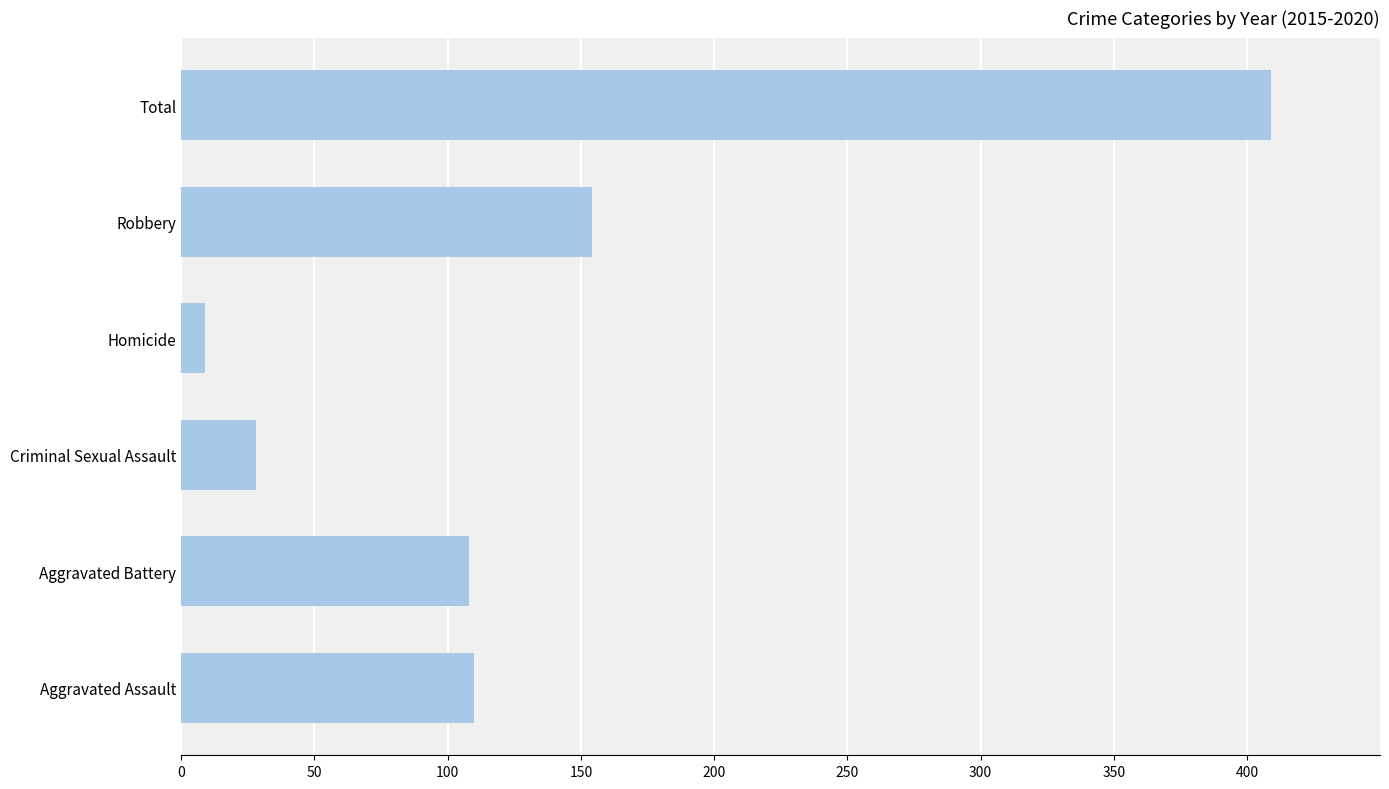

What is the smallest value displayed?

9